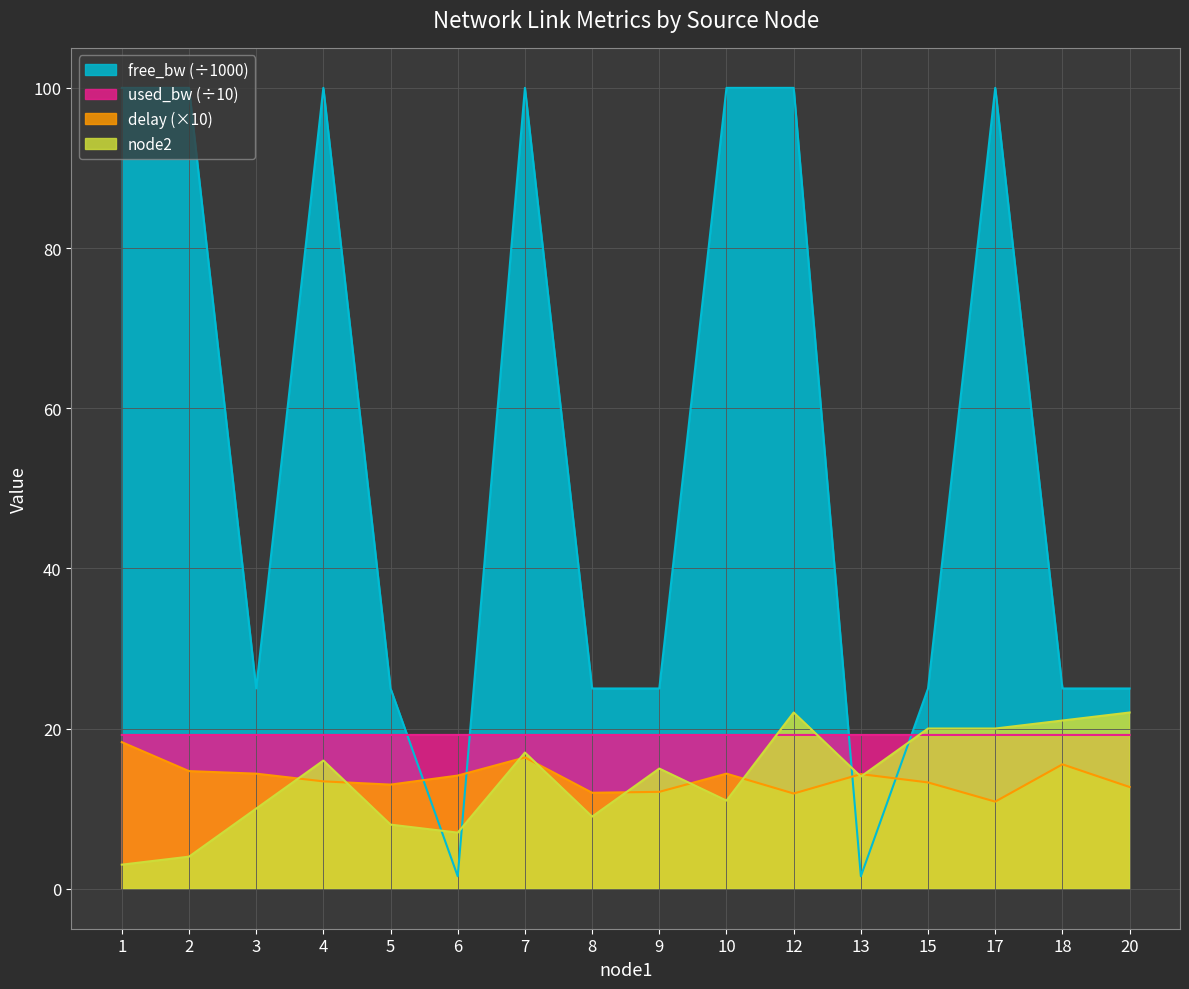

What are all the series names shown in the legend?

free_bw (÷1000), used_bw (÷10), delay (×10), node2